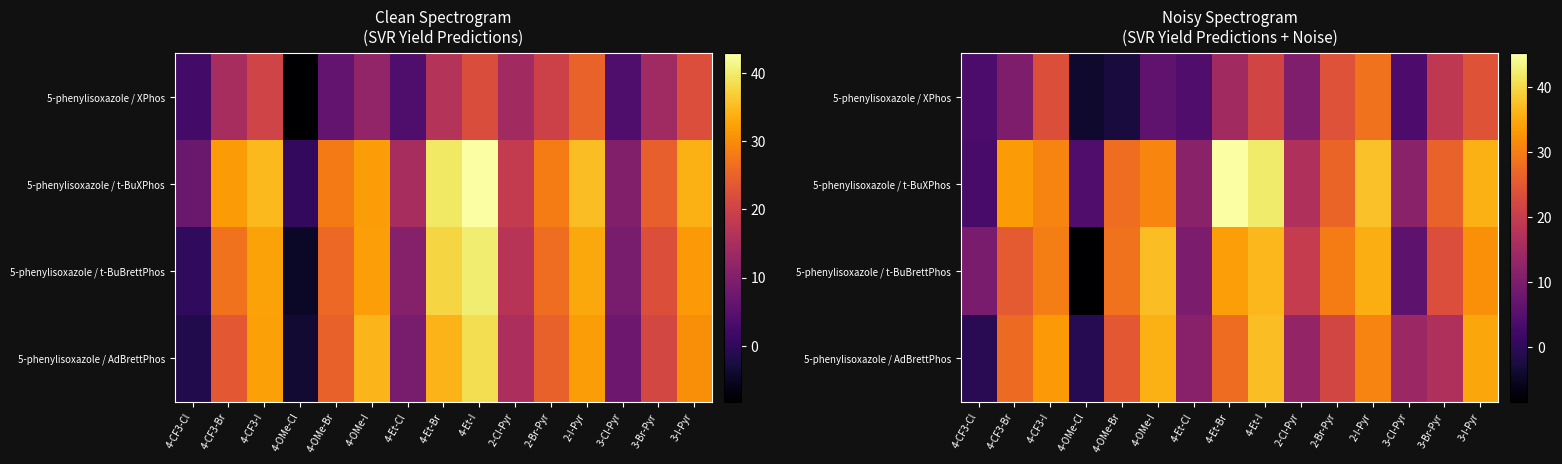

What is the average value of the 5-phenylisoxazole / XPhos series?

12.5